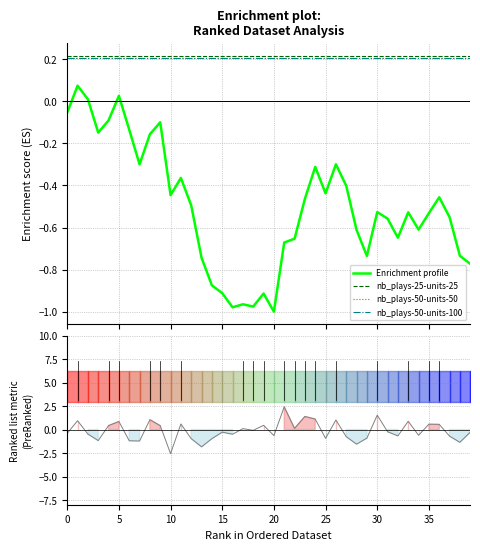

True or false: Enrichment profile and nb_plays-50-units-100 intersect in this chart.

False